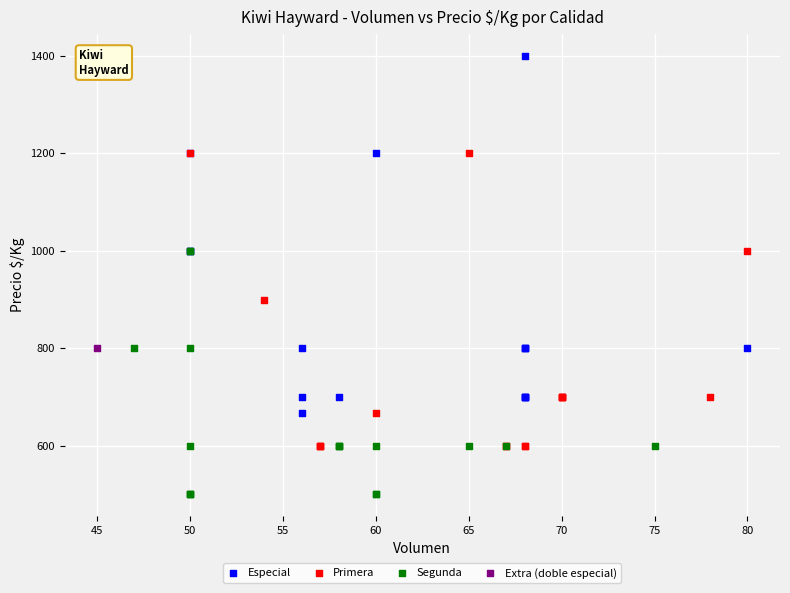

Which series reaches the maximum Y coordinate?

Especial